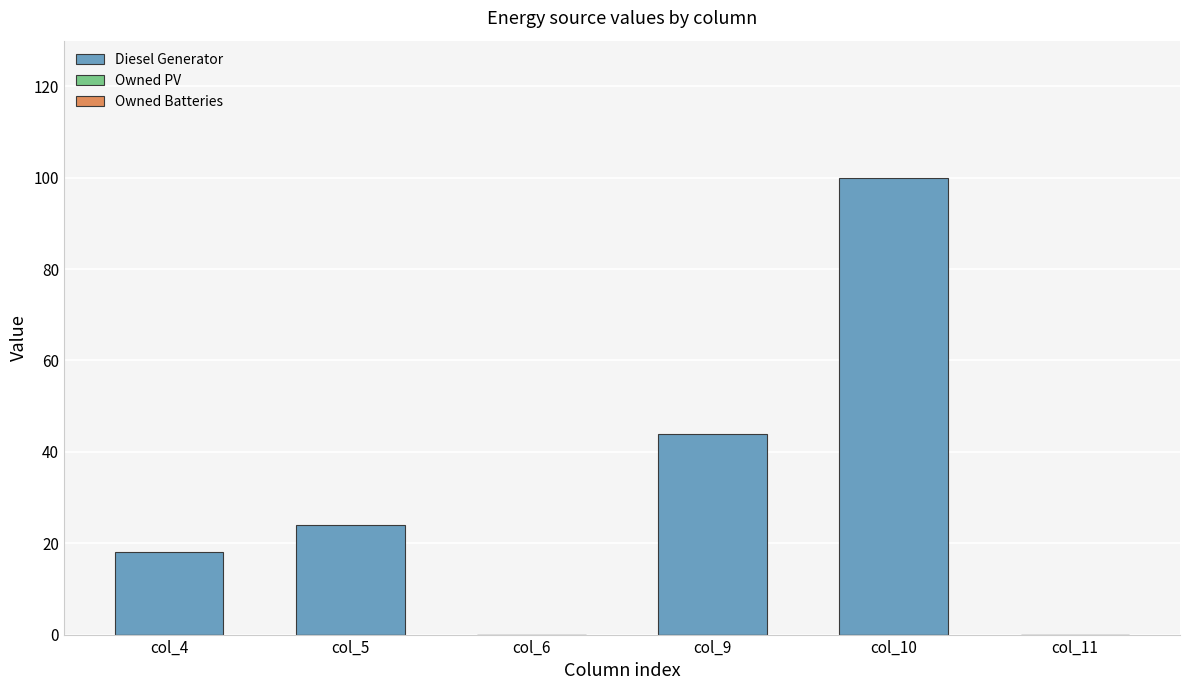

Which has a higher value, col_6 or col_4?

col_4